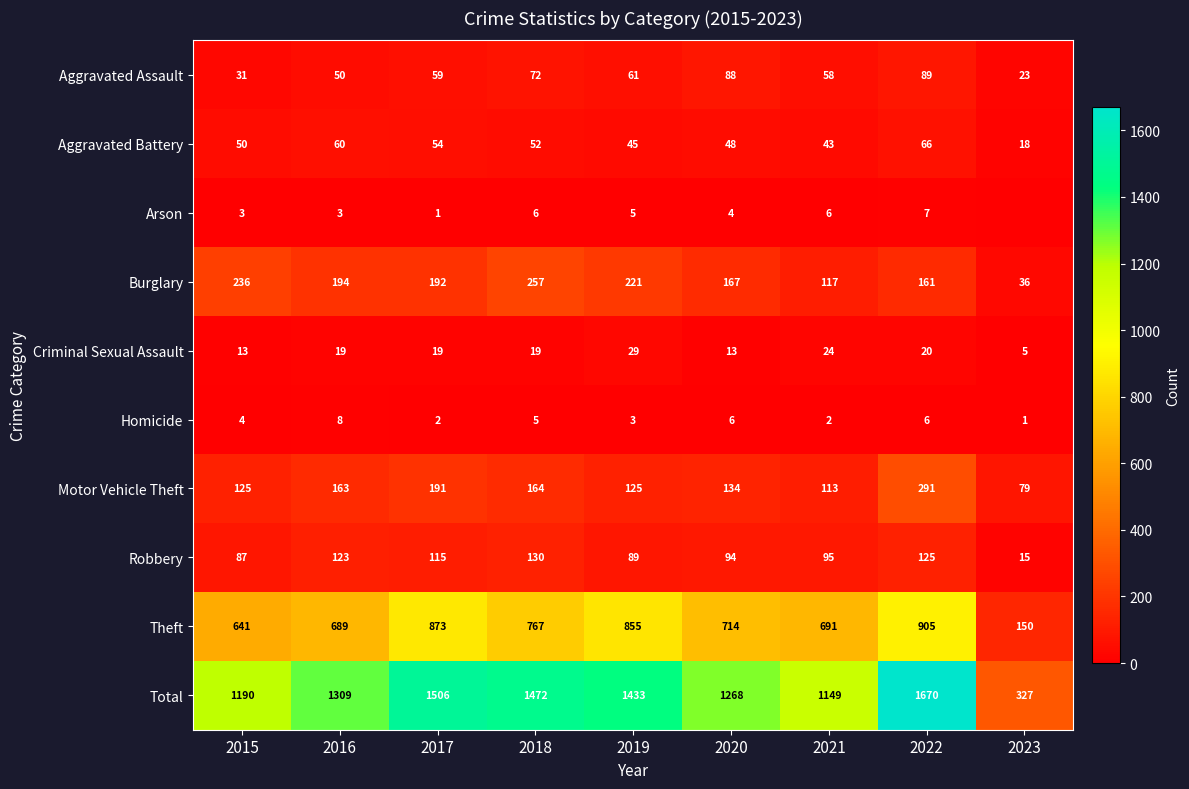

What is the total value across all series at 2018?

2944